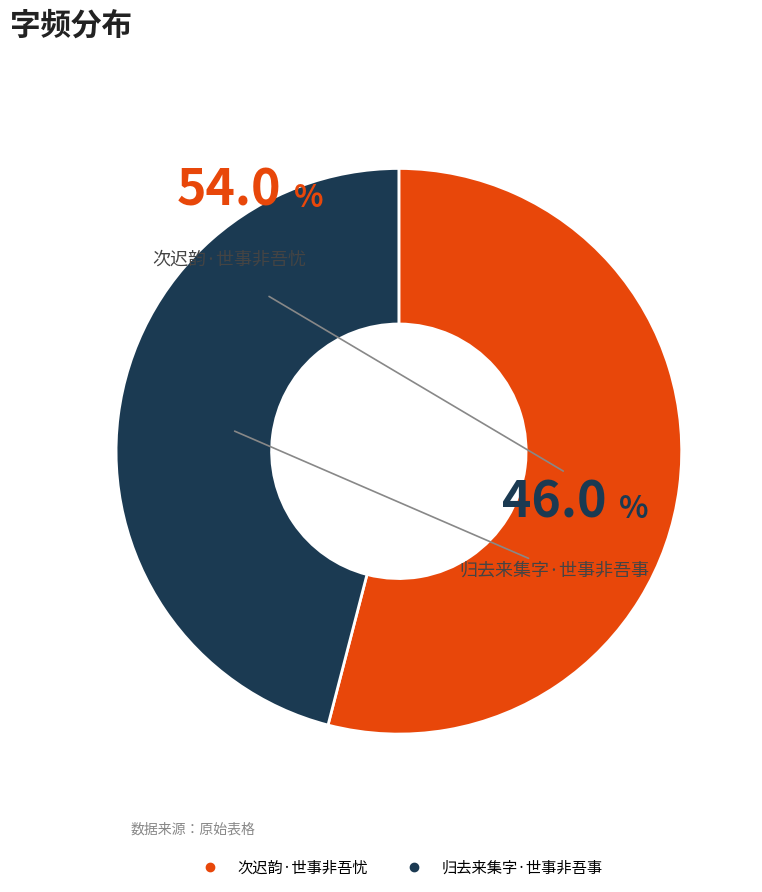

What is the ratio of the value at 次迟韵·世事非吾忧 to the value at 归去来集字·世事非吾事?

1.2